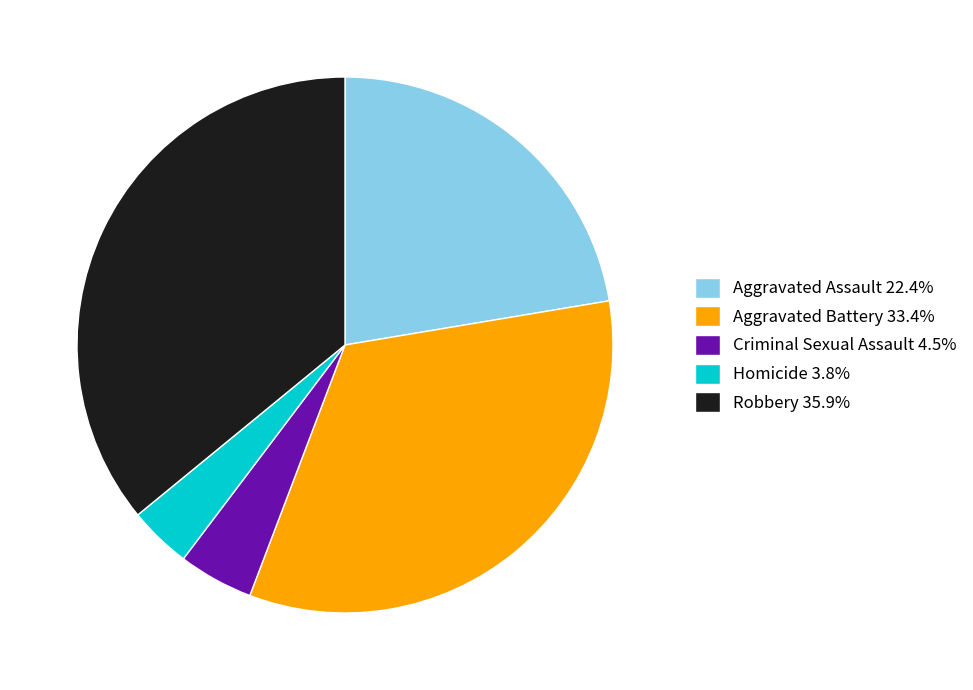

Is there any slice that represents more than half of the pie?

No